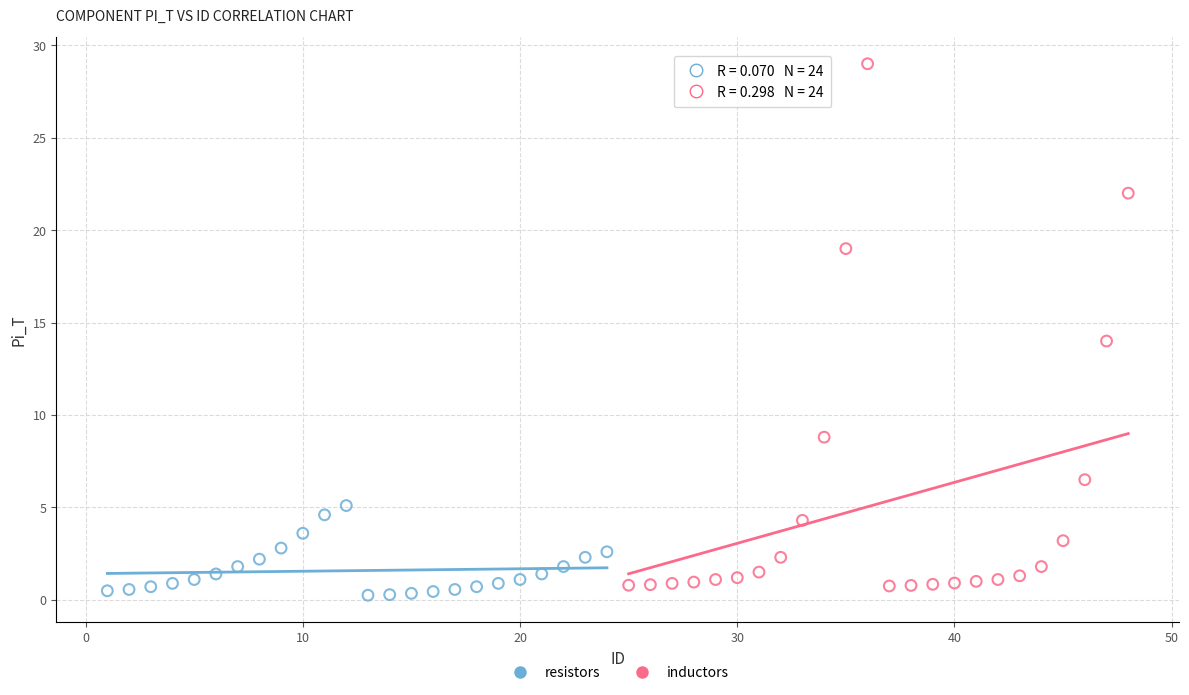

Which series reaches the maximum Y coordinate?

inductors